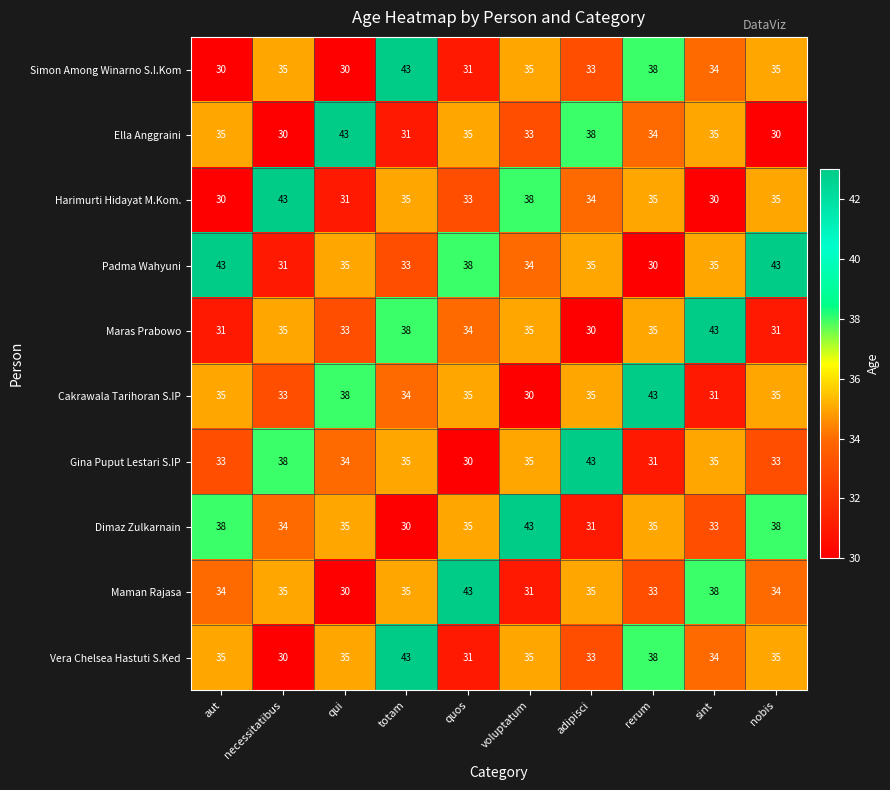

What is the minimum value shown in the chart?

30